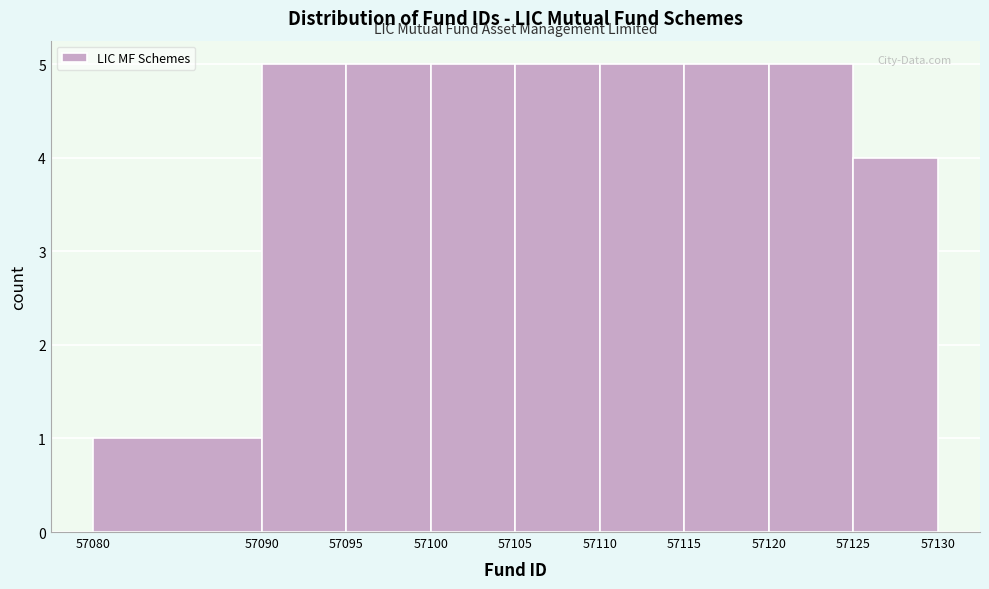

How tall is the bar that spans 57110 to 57115 on the x-axis? The values are not printed on the chart, so give them approximately, as read against the axis.

5